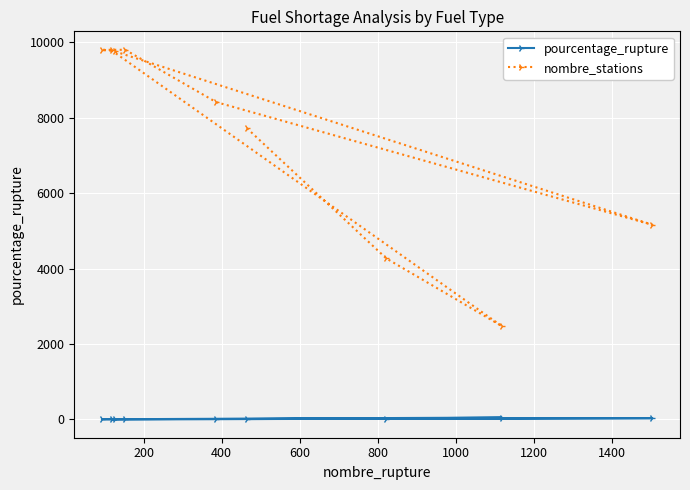

Which series has the largest total across all categories?

nombre_stations